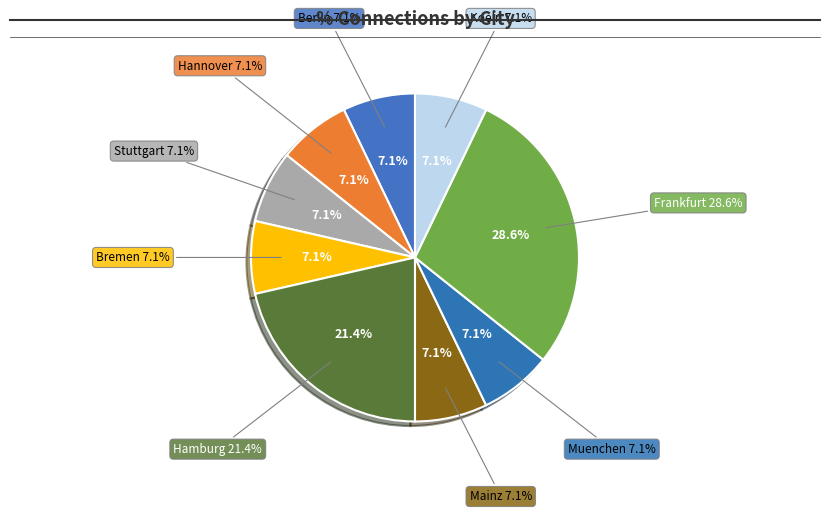

Which category has the biggest portion of the pie?

Frankfurt